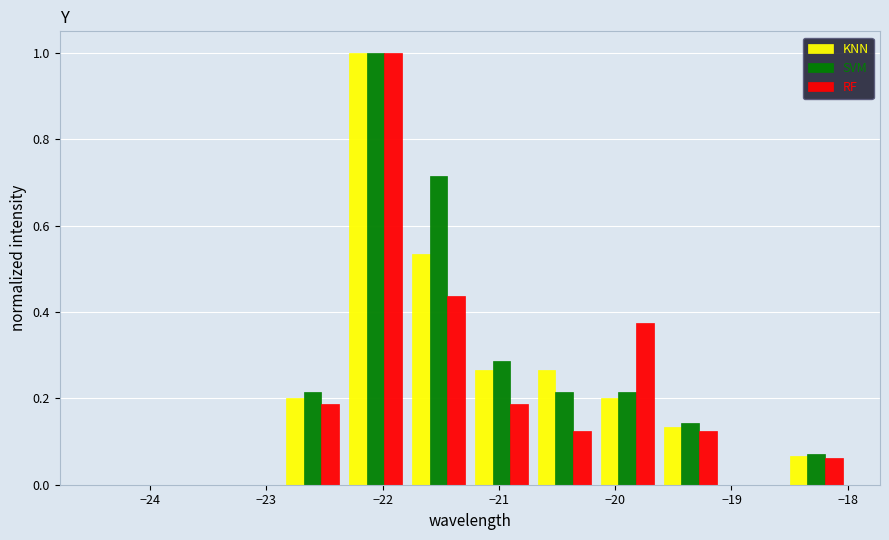

What is the height of the SVM bar covering -18.5 to -18.0 on the x-axis? Neither the bar edges nor the heights are printed on the chart, so give them approximately, as read against the axes.

0.08